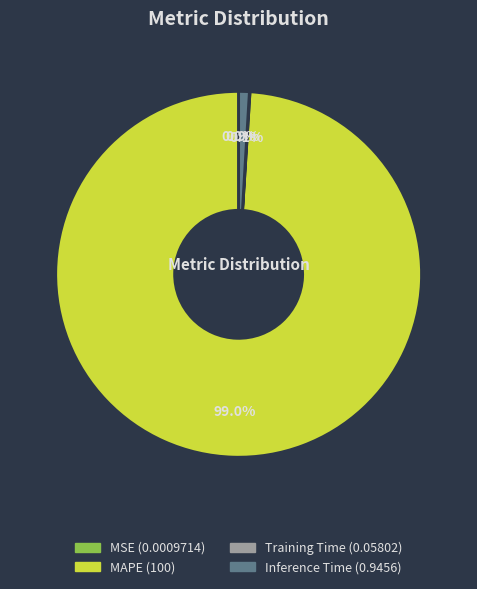

Does any single category account for the majority?

Yes